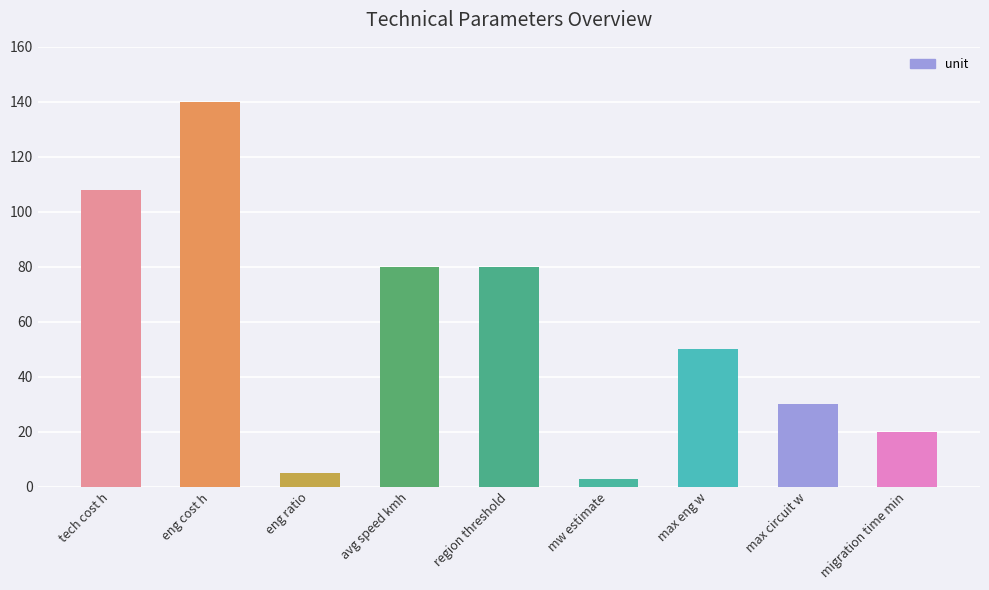

What is the sum of the values at migration time min and eng cost h?

160